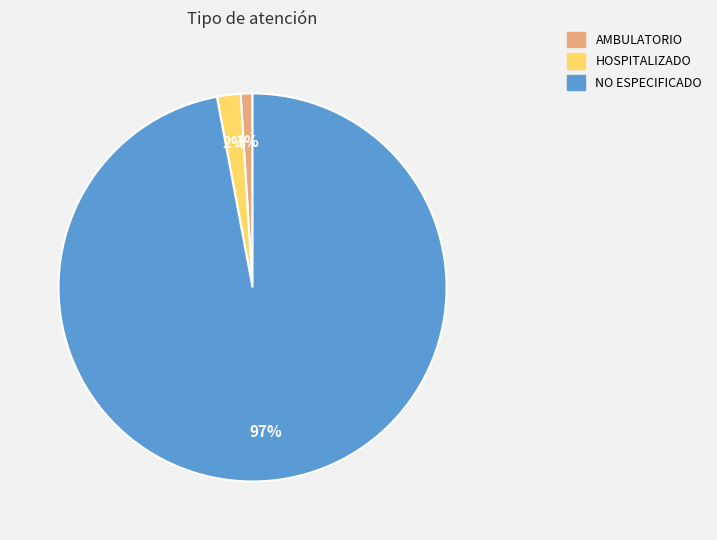

Approximately how many times larger is the value at HOSPITALIZADO compared to AMBULATORIO?

2.0